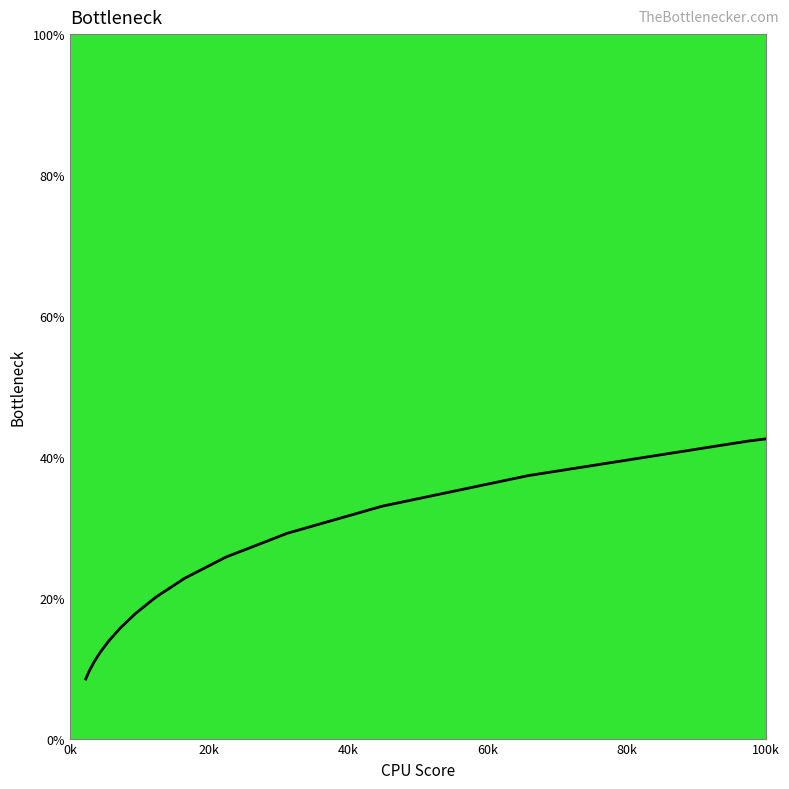

What is the difference between the maximum and minimum values?

91.5